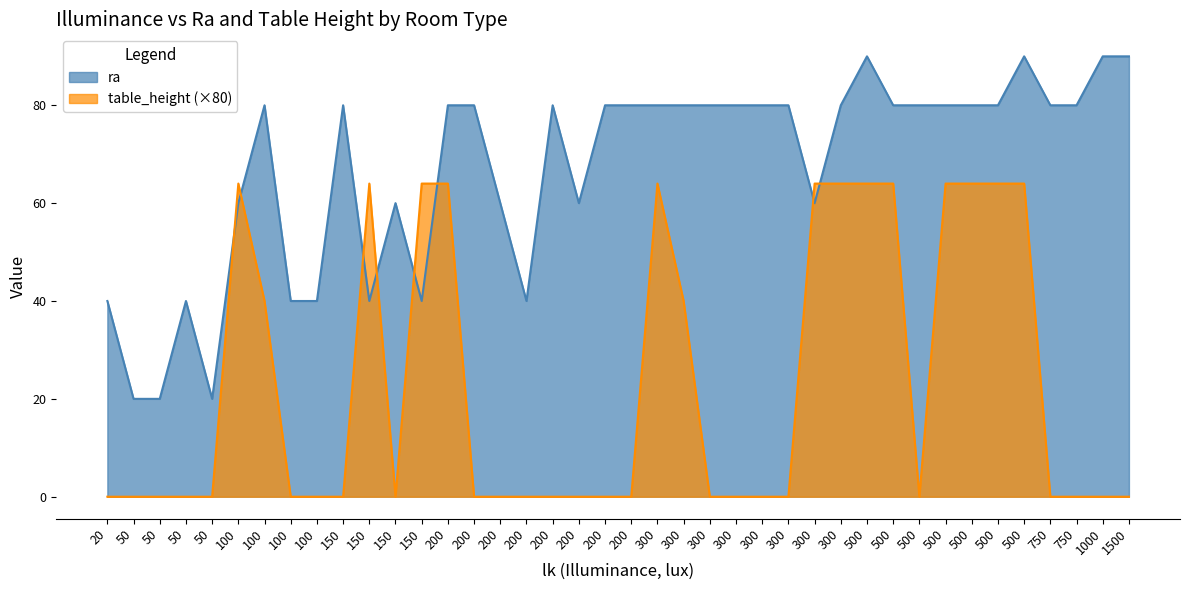

How many table_height values are between 0 and 1?

40